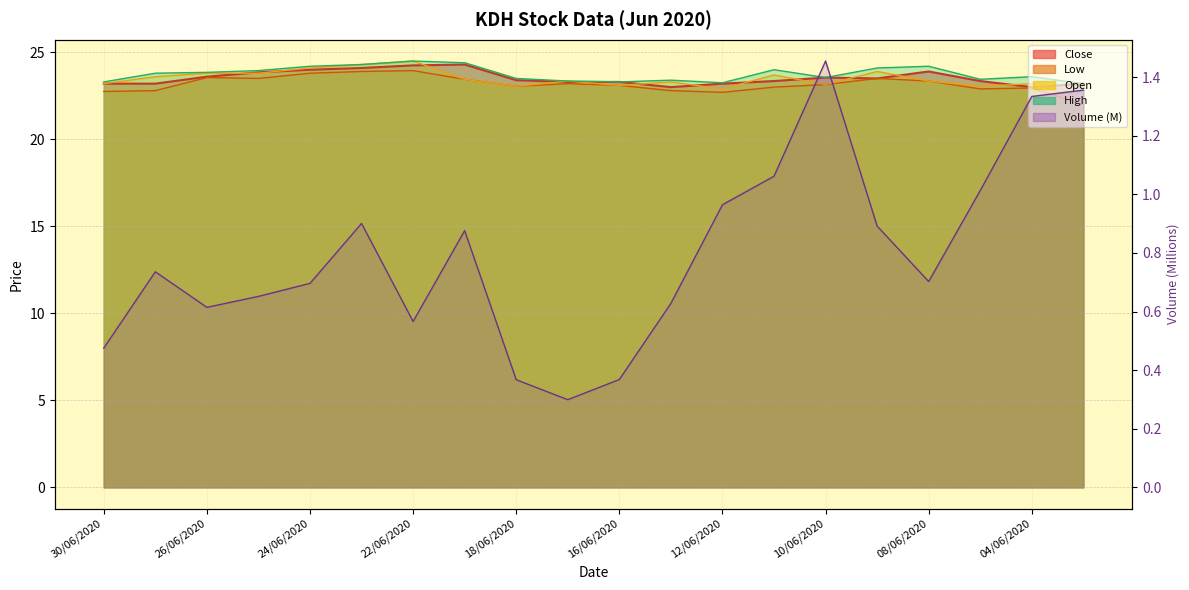

Which series has the largest total across all categories?

High